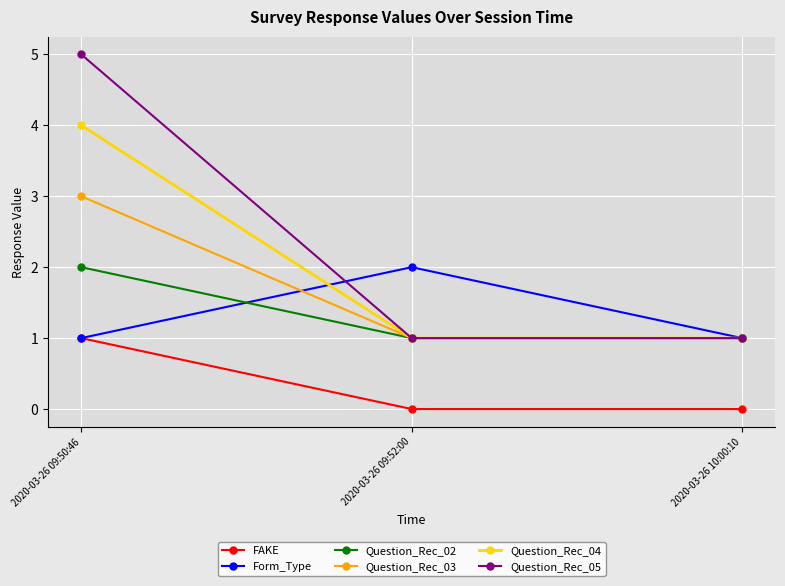

Reading left to right, transcribe all the data shown in this chart.

FAKE: 2020-03-26 09:50:46=1	2020-03-26 09:52:00=0	2020-03-26 10:00:10=0
Form_Type: 2020-03-26 09:50:46=1	2020-03-26 09:52:00=2	2020-03-26 10:00:10=1
Question_Rec_02: 2020-03-26 09:50:46=2	2020-03-26 09:52:00=1	2020-03-26 10:00:10=1
Question_Rec_03: 2020-03-26 09:50:46=3	2020-03-26 09:52:00=1	2020-03-26 10:00:10=1
Question_Rec_04: 2020-03-26 09:50:46=4	2020-03-26 09:52:00=1	2020-03-26 10:00:10=1
Question_Rec_05: 2020-03-26 09:50:46=5	2020-03-26 09:52:00=1	2020-03-26 10:00:10=1